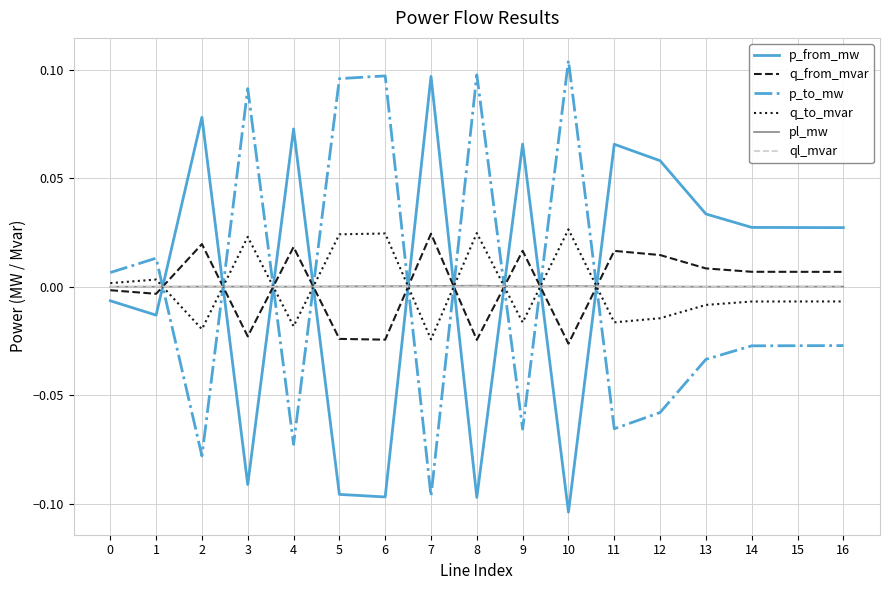

At which category does the chart reach its minimum across all series?

10